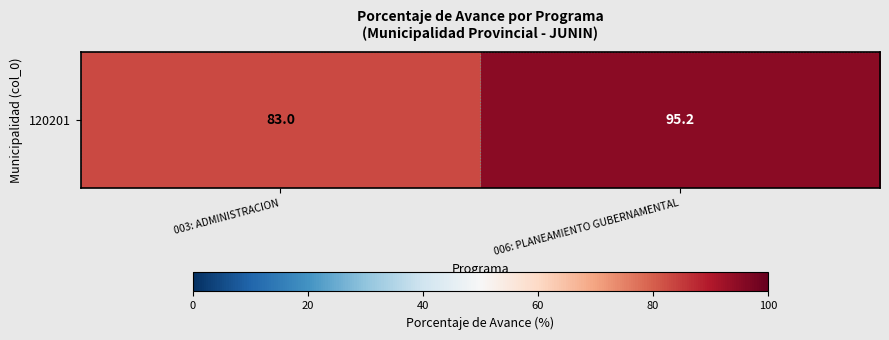

Where does the data first go above 95?

006: PLANEAMIENTO GUBERNAMENTAL